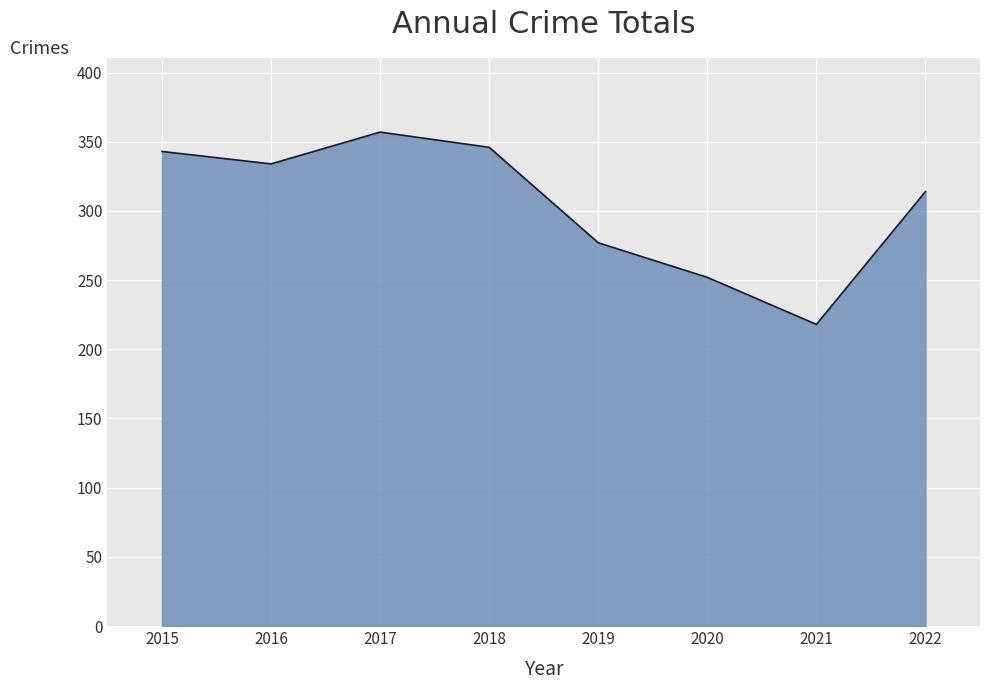

What is the approximate value at 2015?

343